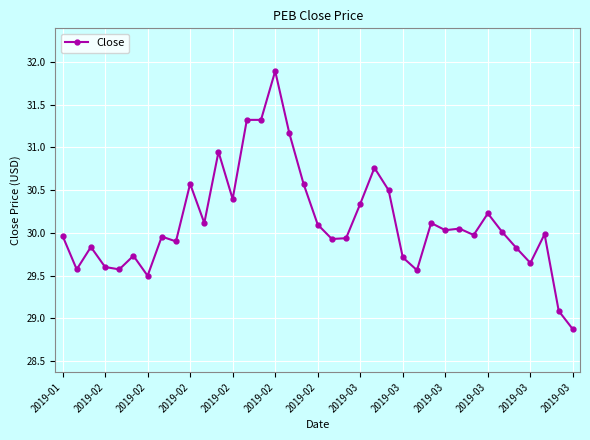

What is the difference between the second highest and minimum values?

2.4